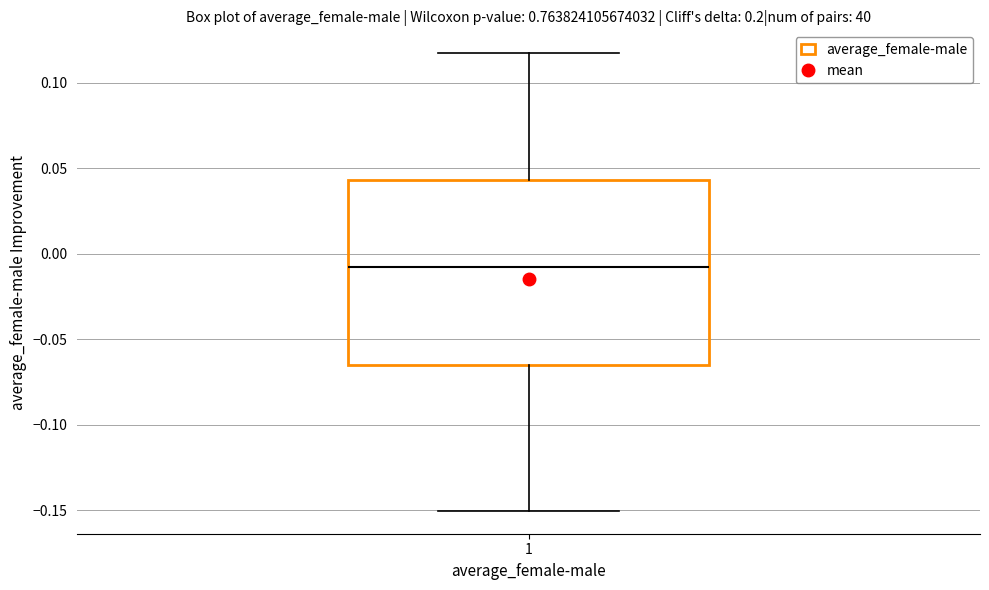

Transcribe this box plot: give where the median line is, the range the box spans, and where the two whiskers end, as read against the y-axis. The values are not printed on the chart, so give them approximately, as read against the axis.

median -0.010, box -0.065 to 0.045, whiskers -0.150 to 0.115